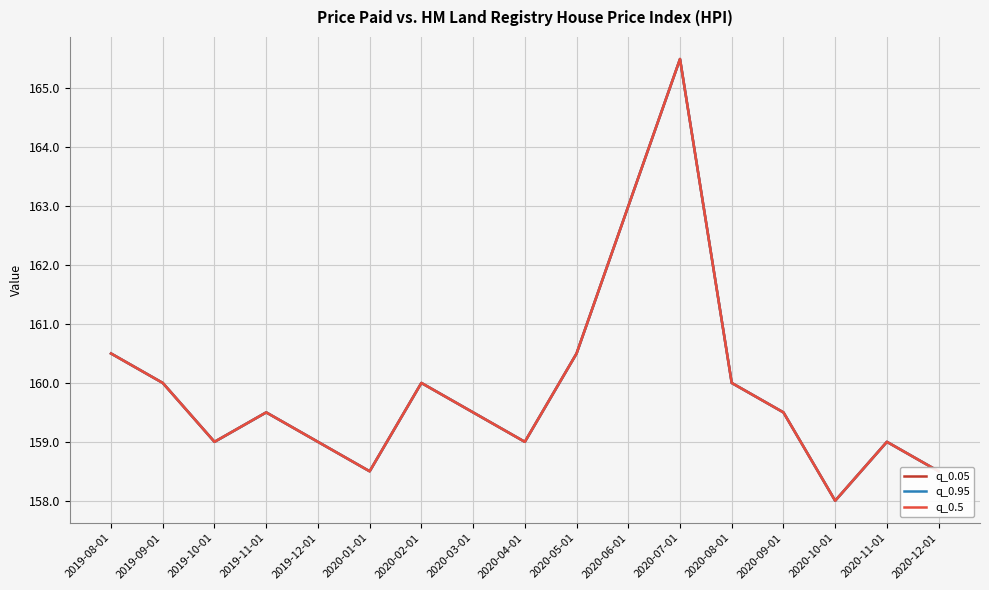

What is the label of the 1st point from the right?

2020-12-01